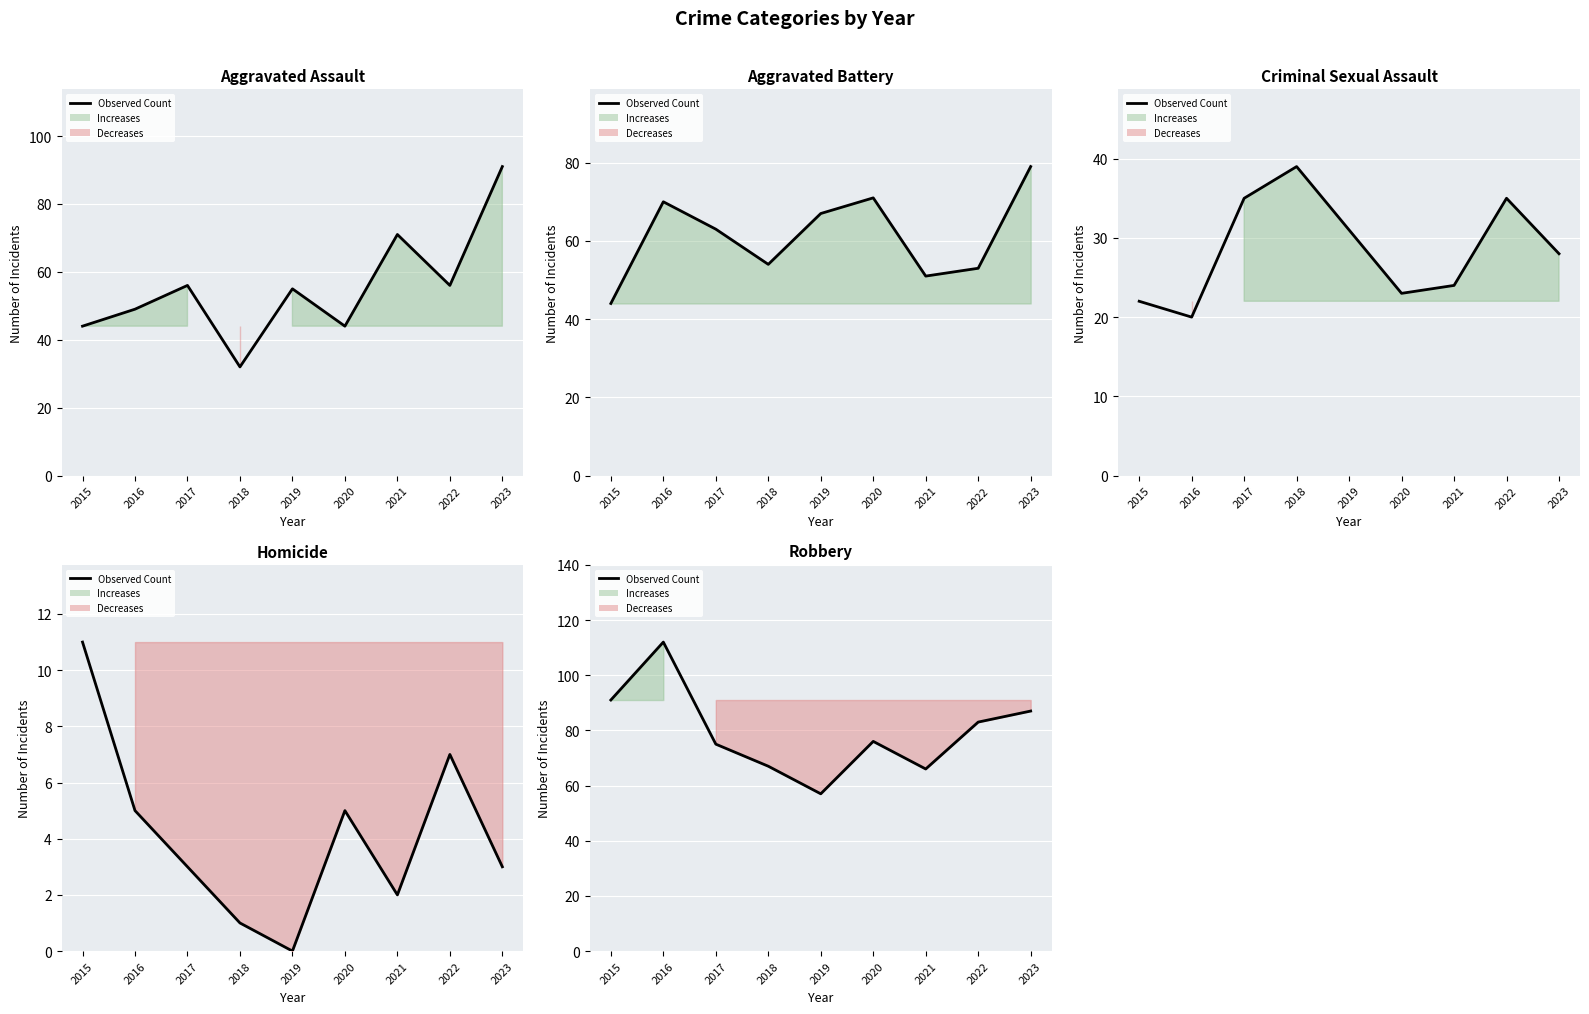

List the labels in order of value, smallest first.

2019, 2021, 2018, 2017, 2020, 2022, 2023, 2015, 2016